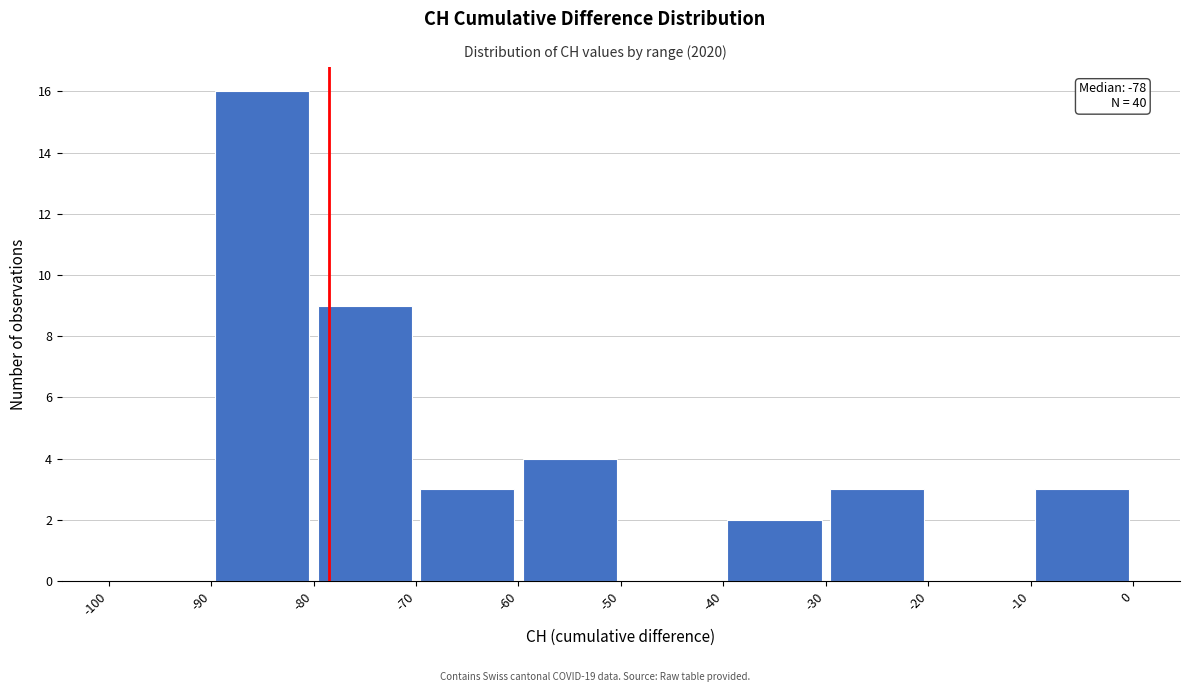

Which range on the x-axis has the tallest bar?

-90 to -80